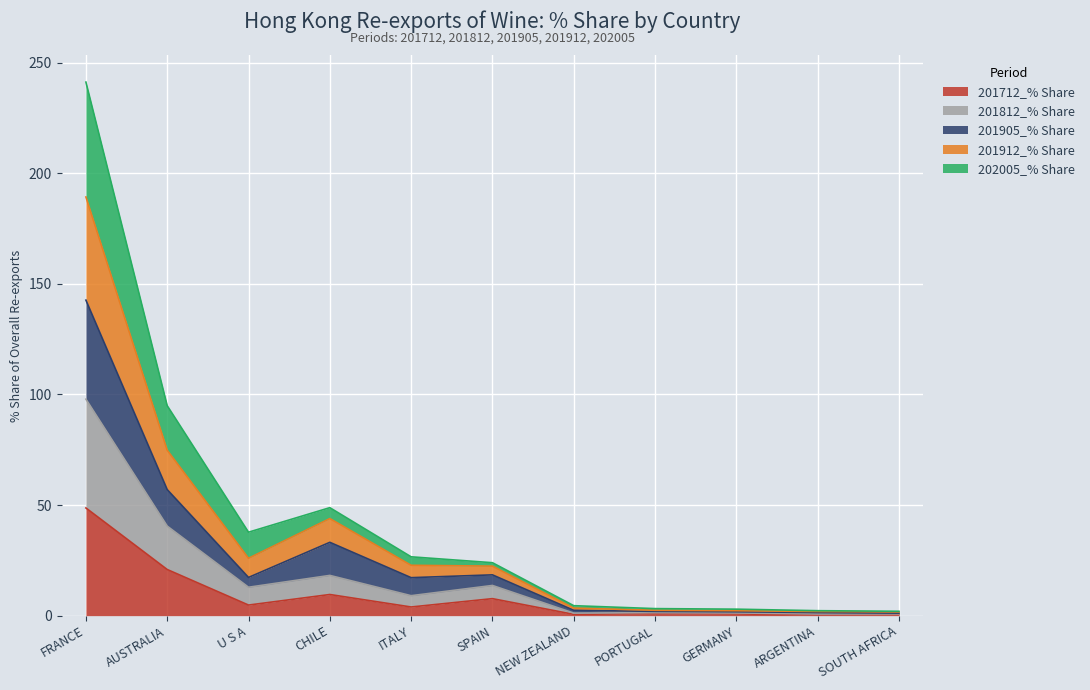

List the series in order of their overall mean, lowest first.

201712_% Share, 202005_% Share, 201905_% Share, 201912_% Share, 201812_% Share